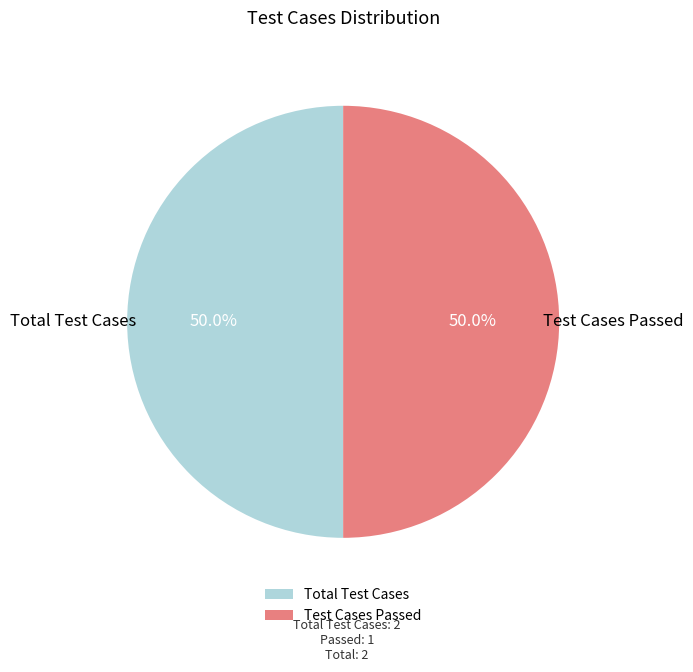

How many segments does this pie chart have?

2